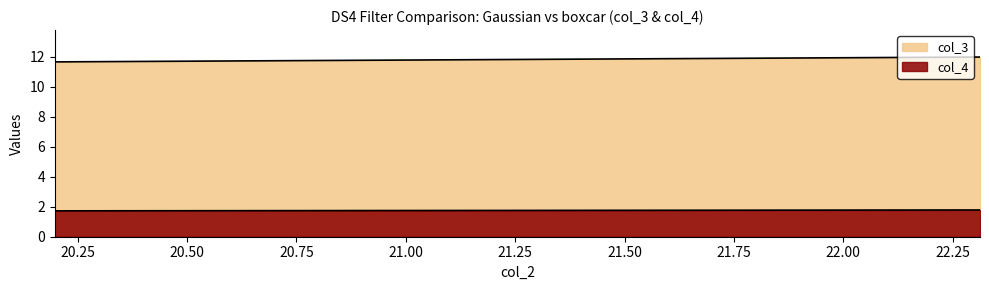

Reading left to right, transcribe all the data shown in this chart.

col_3: 11.7	12.0
col_4: 1.7	1.8